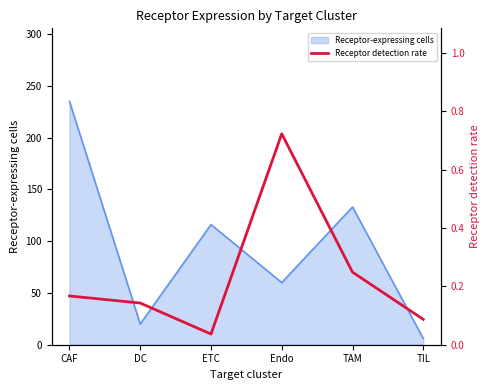

What position from the right is TIL?

1